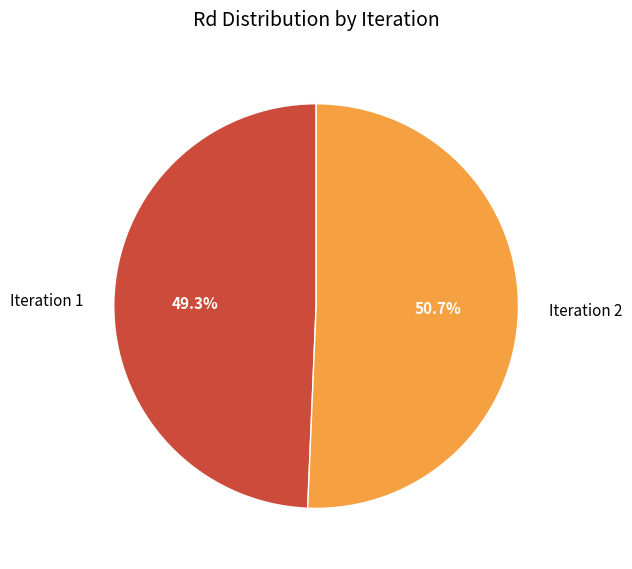

How many slices are in this pie chart?

2